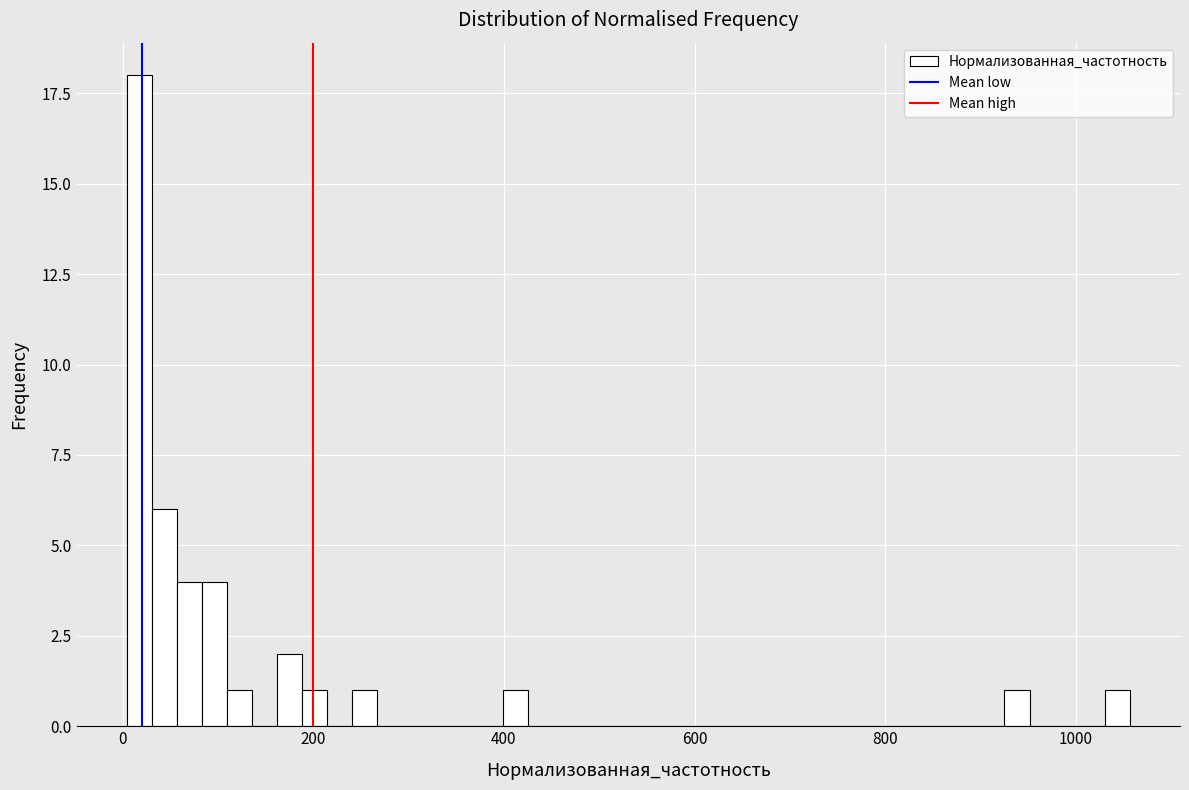

Read against the x-axis, roughly where is the centre of the tallest bar?

20